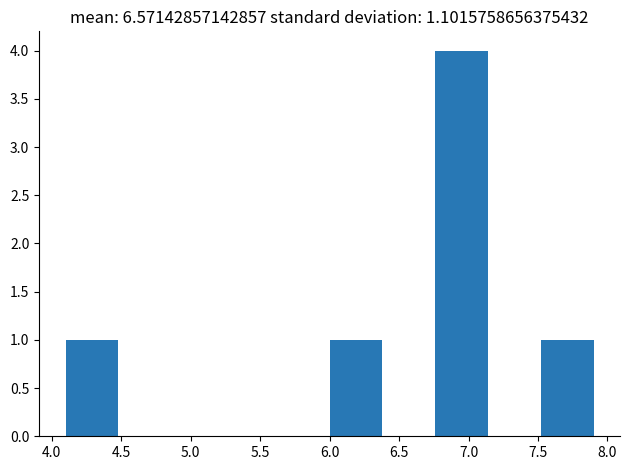

Which range on the x-axis has the tallest bar?

6.76 to 7.14